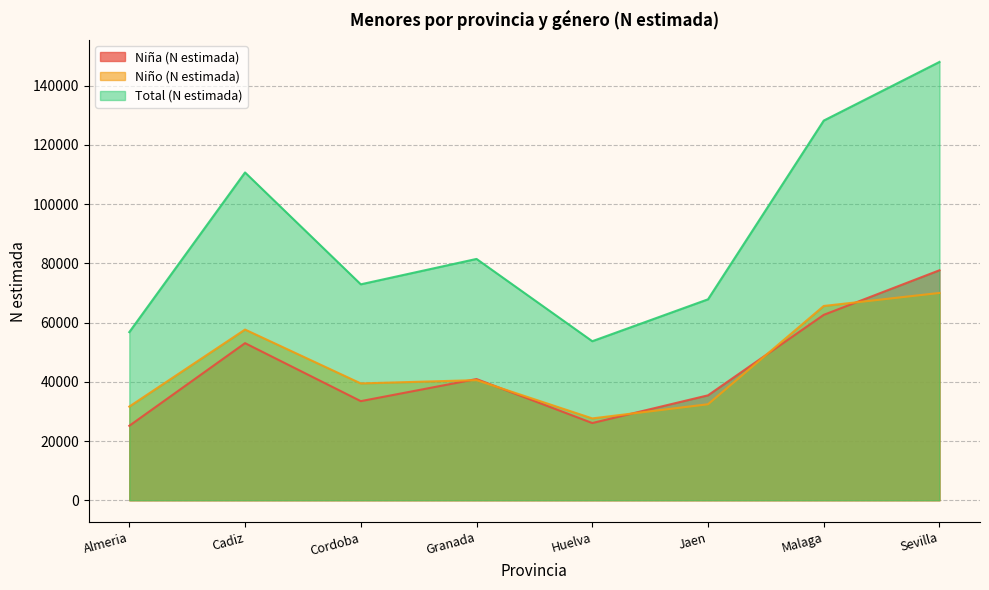

What is the difference between the Niña (N estimada) values at Jaen and Almeria?

10285